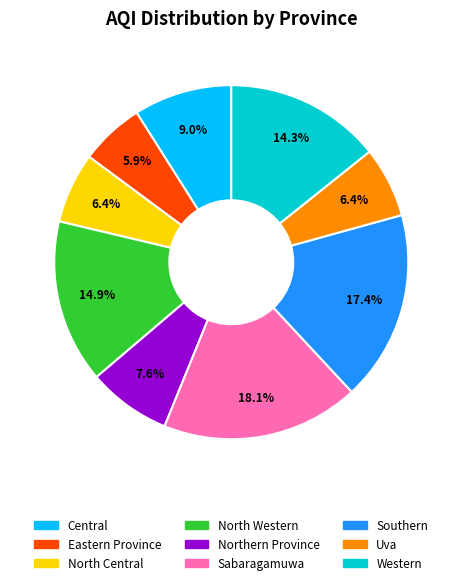

How much of the chart is everything except Sabaragamuwa?

81.9%